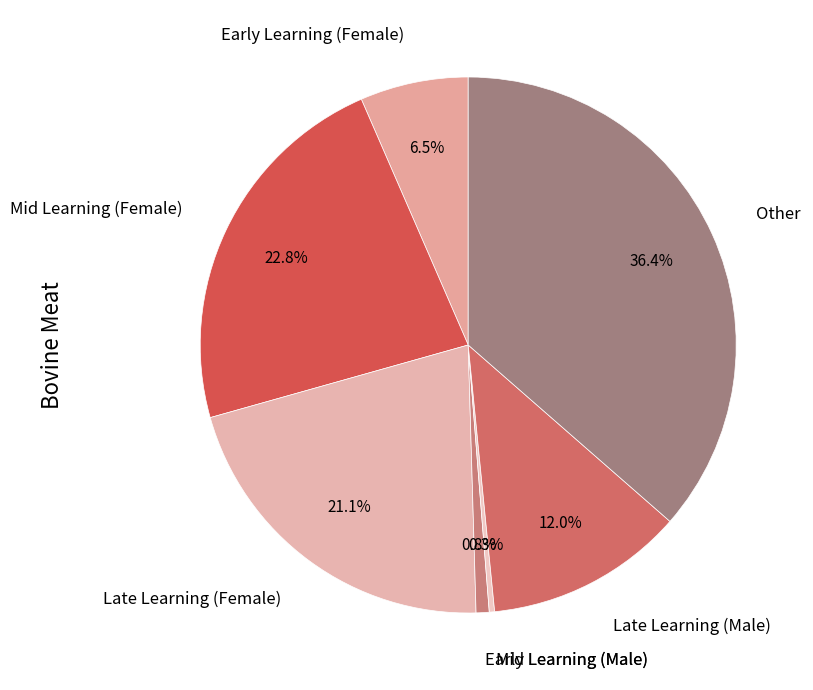

Is there a majority slice in this chart?

No